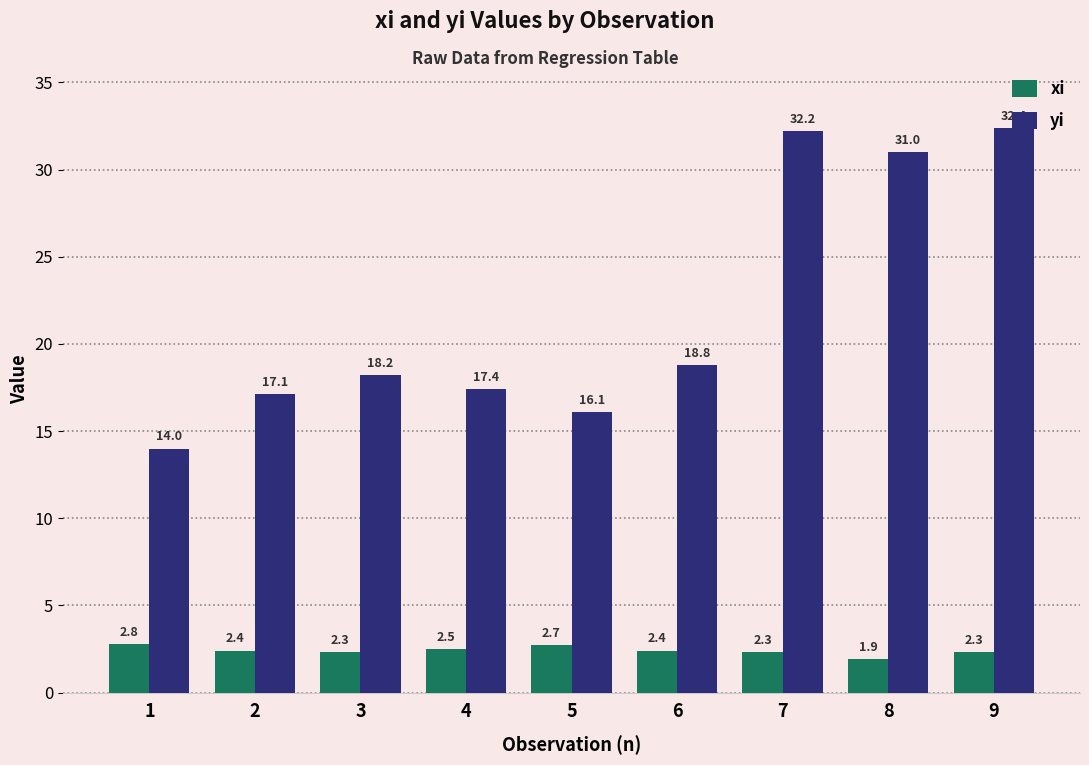

True or false: xi has a value of 2.3 at 7.

True